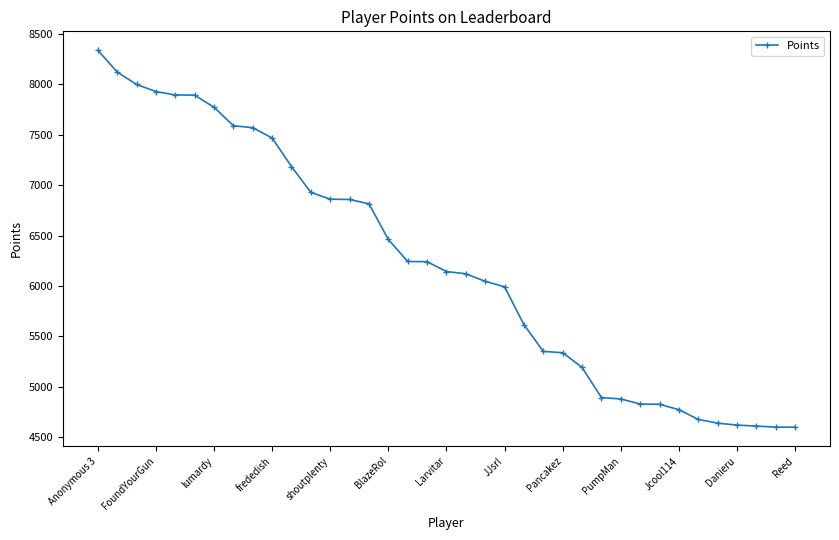

How many lines are shown in the chart?

1